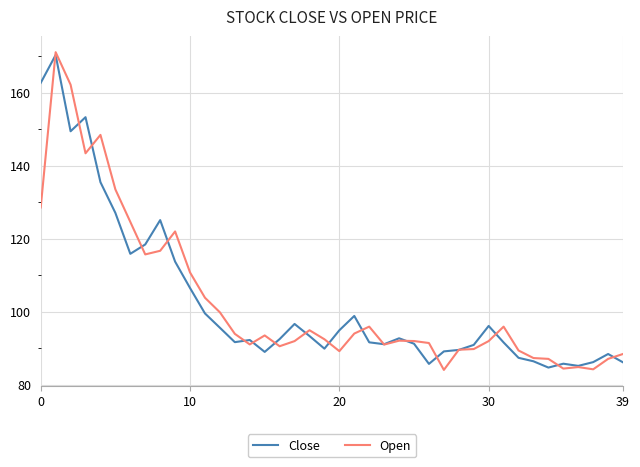

What is the greatest value displayed?

171.1